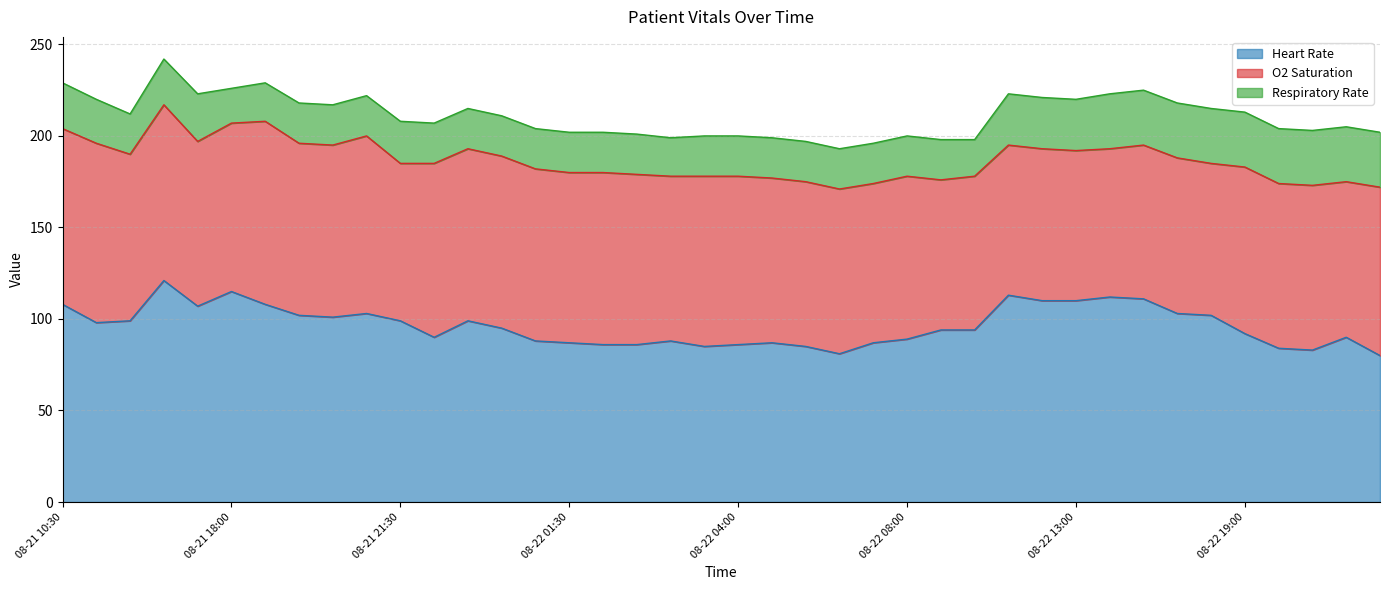

How many lines are shown in the chart?

3